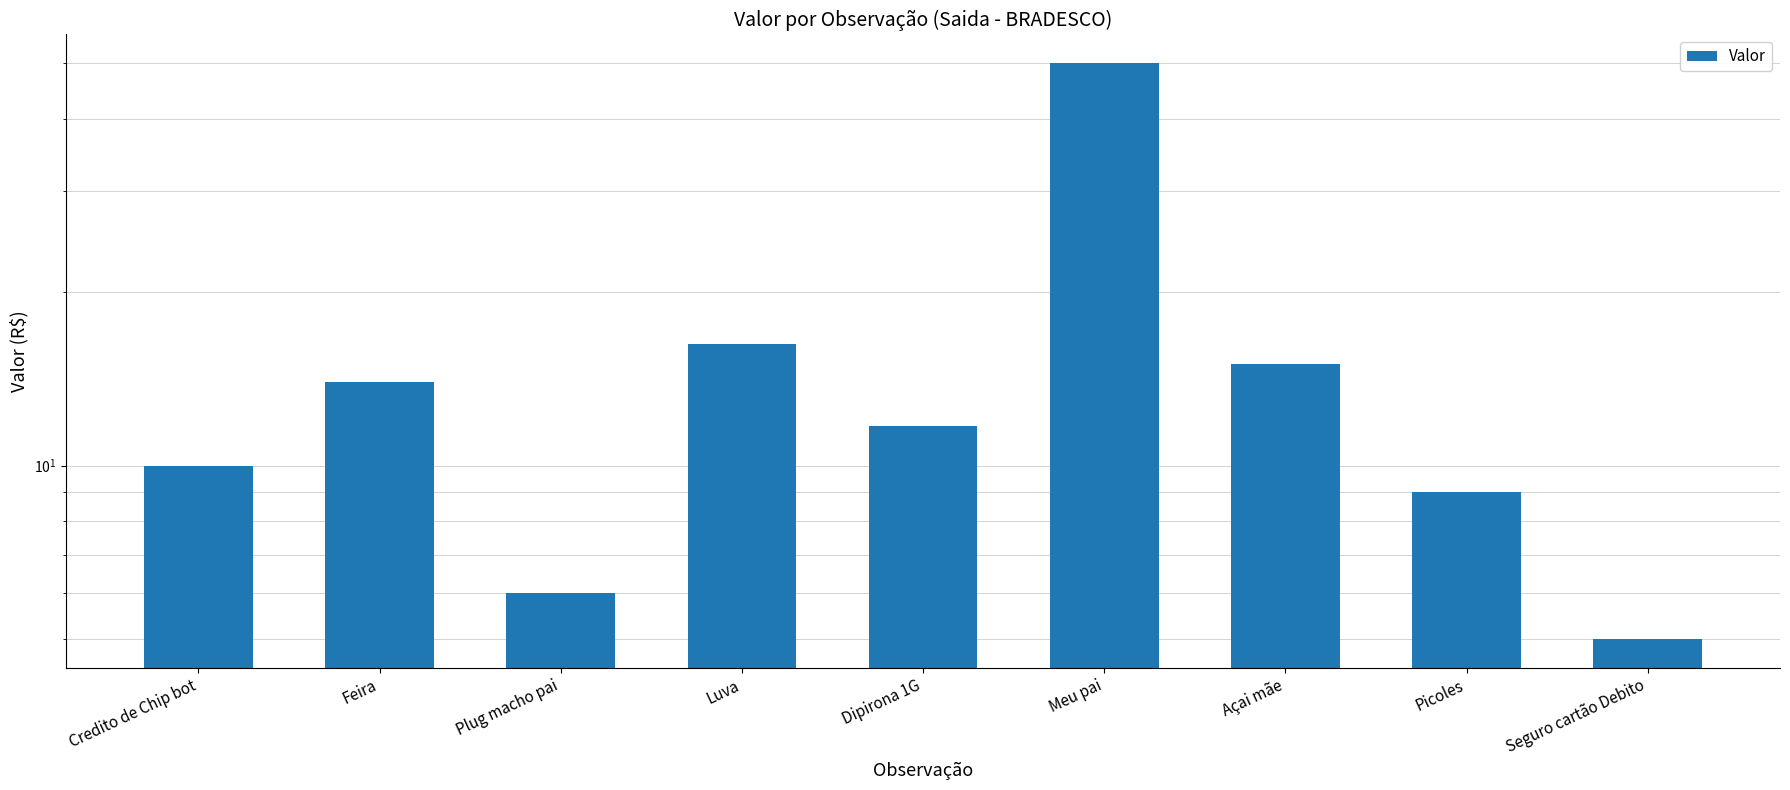

Reading right to left, transcribe all the data shown in this chart.

Seguro cartão Debito=5.0	Picoles=9.0	Açai mãe=15.0	Meu pai=50.0	Dipirona 1G=11.7	Luva=16.3	Plug macho pai=6.0	Feira=14.0	Credito de Chip bot=10.0